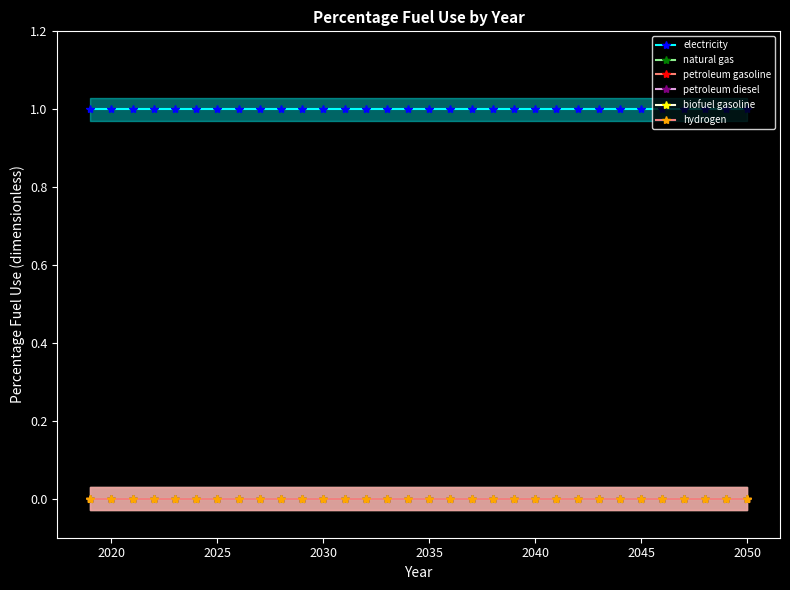

Is it true that electricity equals 1 at 2045?

True